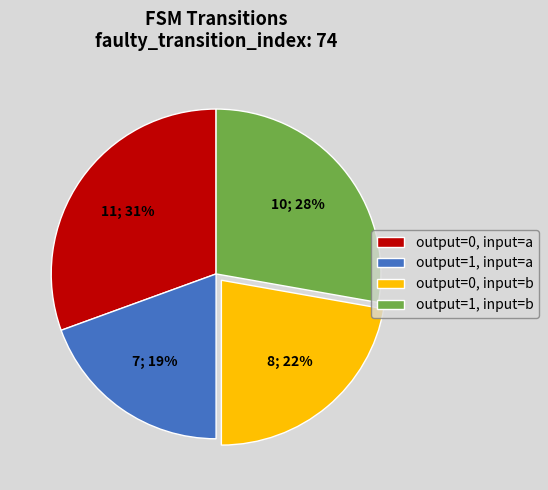

Does any single category account for the majority?

No